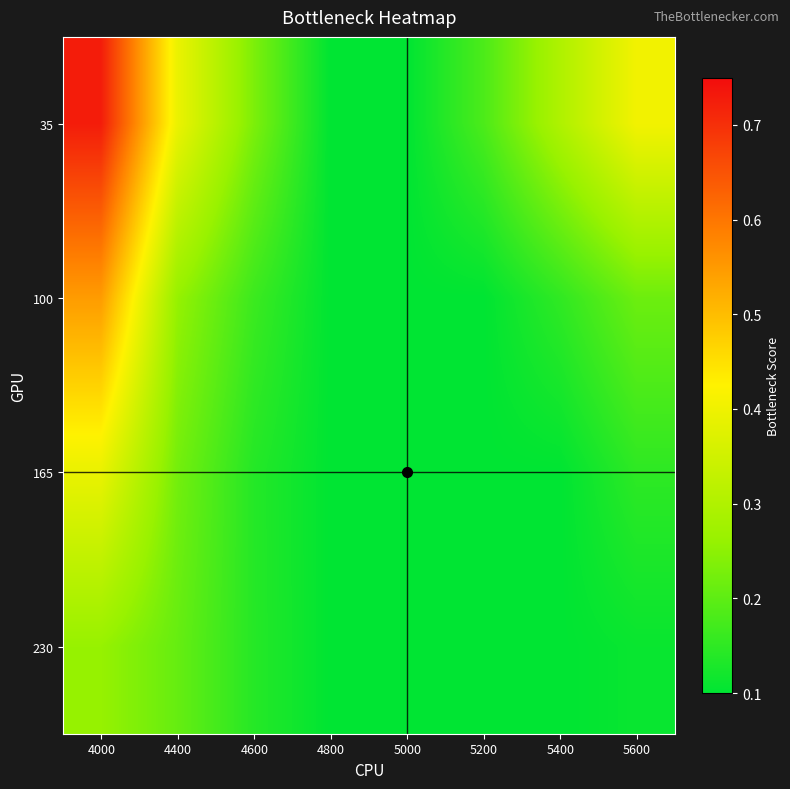

At which category is the sum across all series the highest?

4000